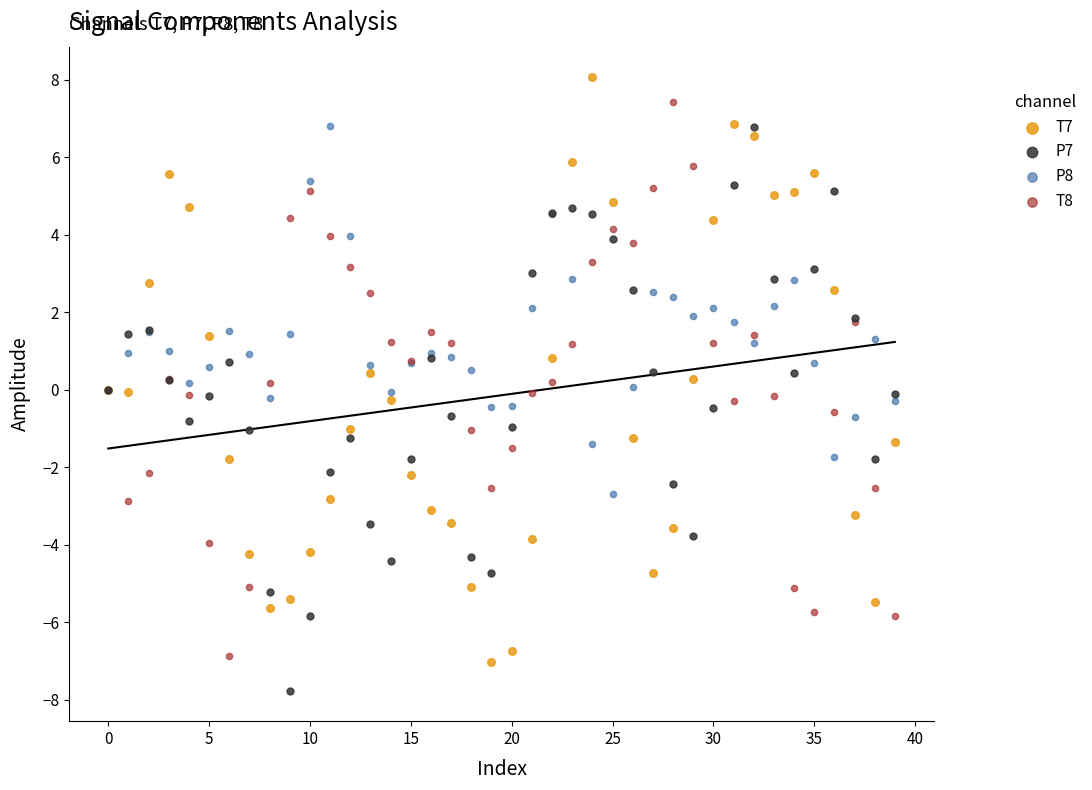

Which series contains the highest Y value?

T7